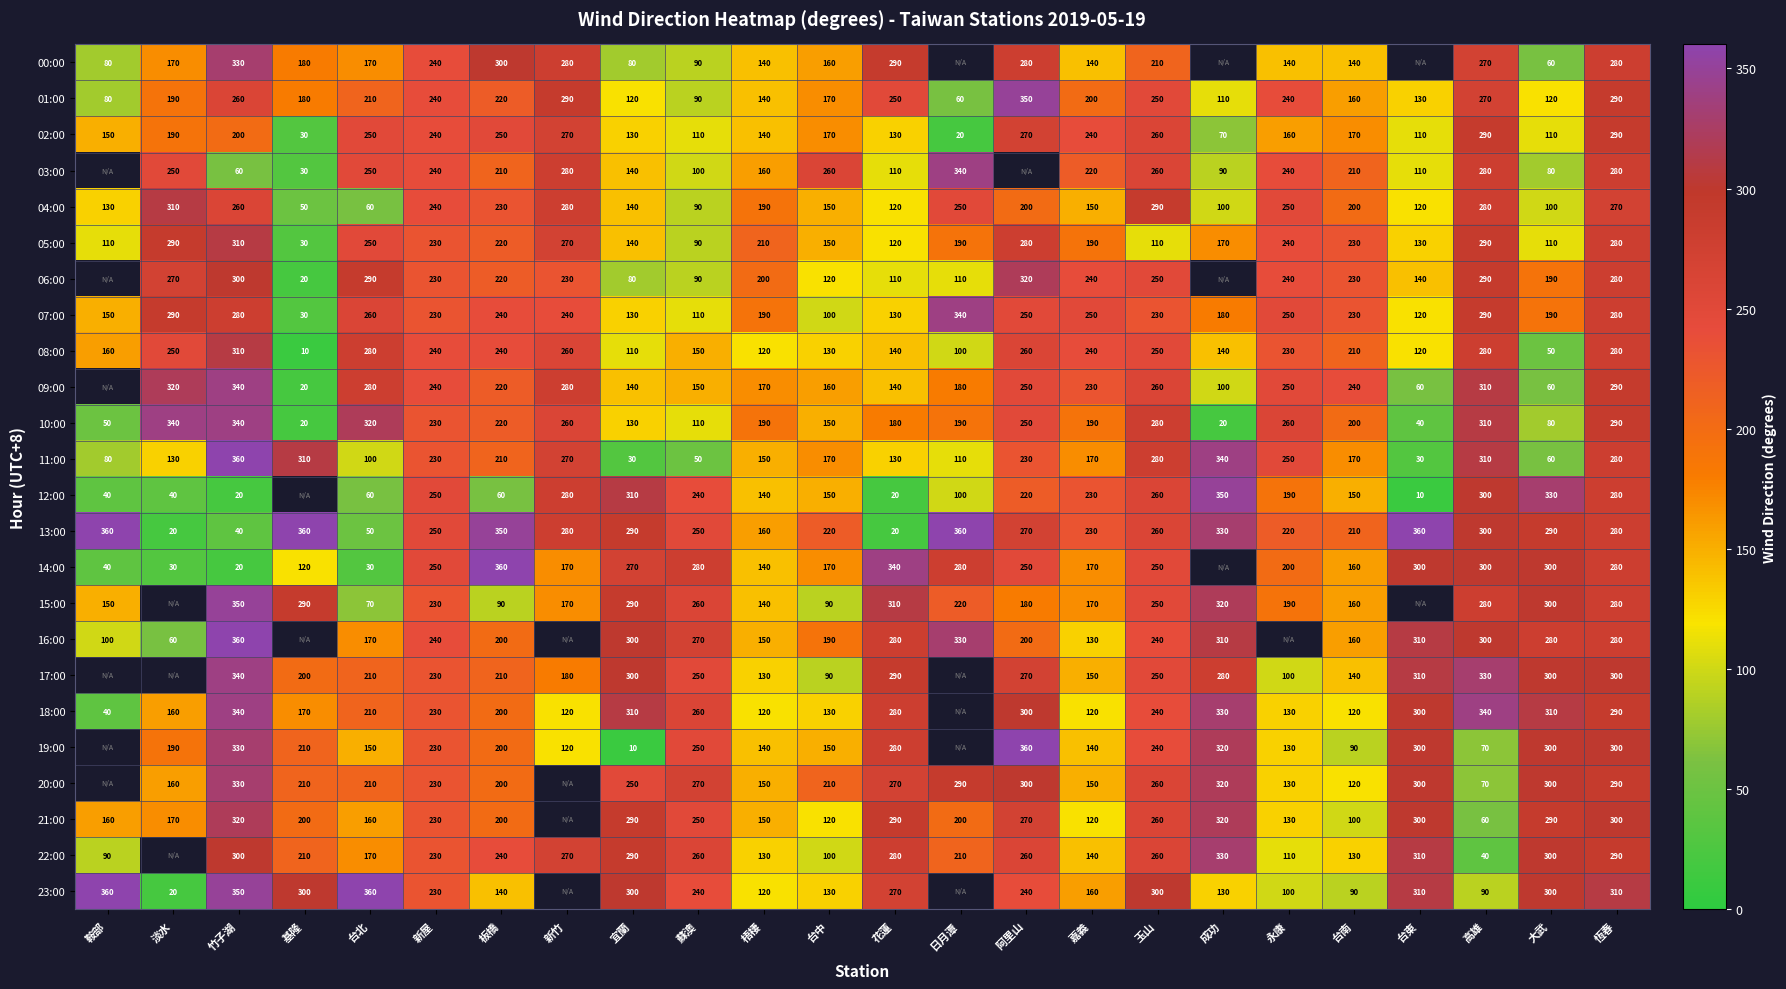

Is it true that 11:00 equals 335.0 at 永康?

False